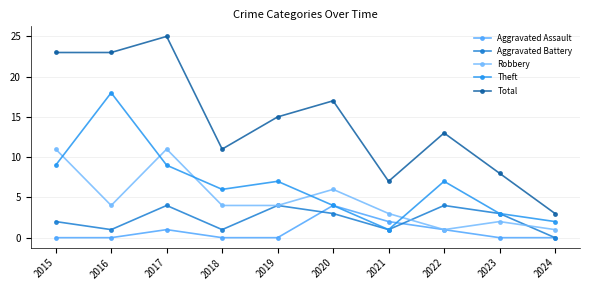

Which series has the largest range (max minus min)?

Total